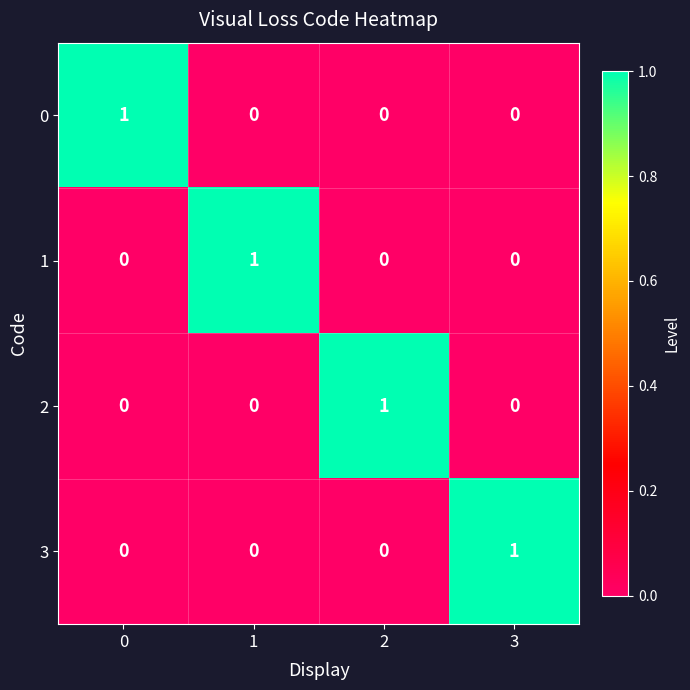

Is it true that 0 equals 0 at 1?

True